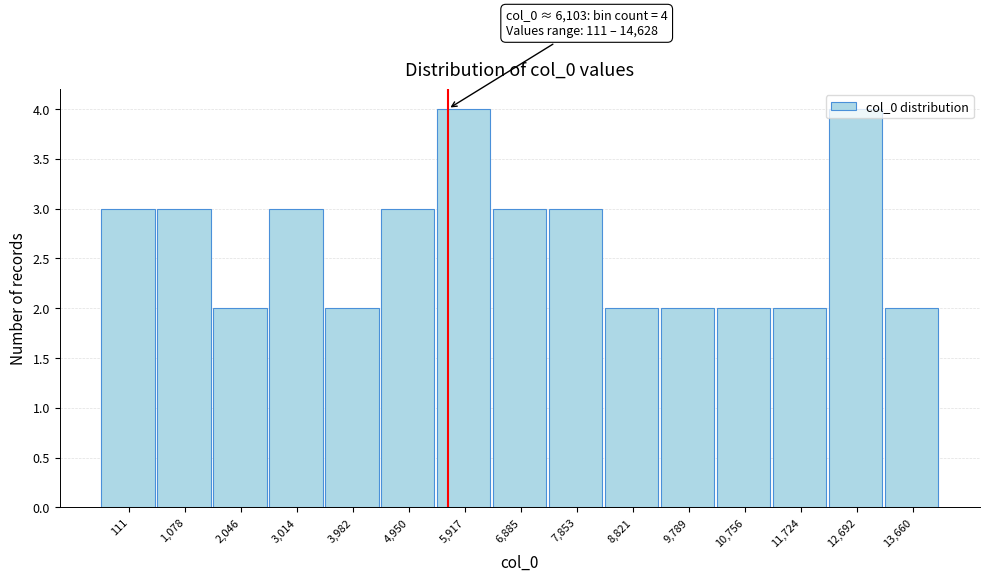

What is the label of the 5th bar from the left?

3,982